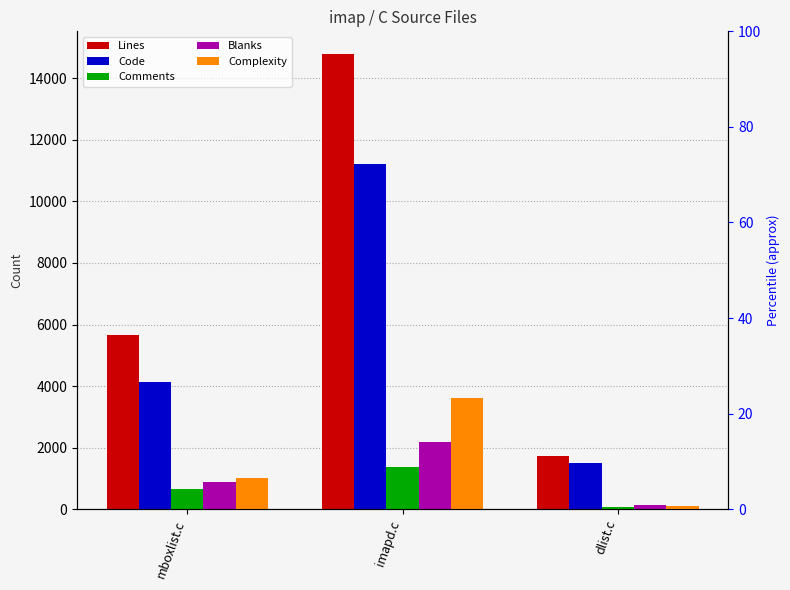

Reading right to left, transcribe all the data shown in this chart.

Lines: dlist.c=1713	imapd.c=14787	mboxlist.c=5675
Code: dlist.c=1492	imapd.c=11222	mboxlist.c=4137
Comments: dlist.c=86	imapd.c=1372	mboxlist.c=647
Blanks: dlist.c=135	imapd.c=2193	mboxlist.c=891
Complexity: dlist.c=120	imapd.c=3629	mboxlist.c=1007